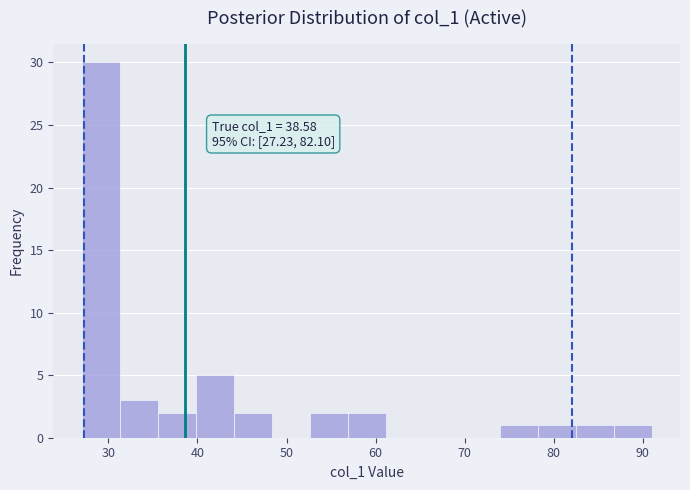

Which range on the x-axis has the tallest bar?

27 to 31